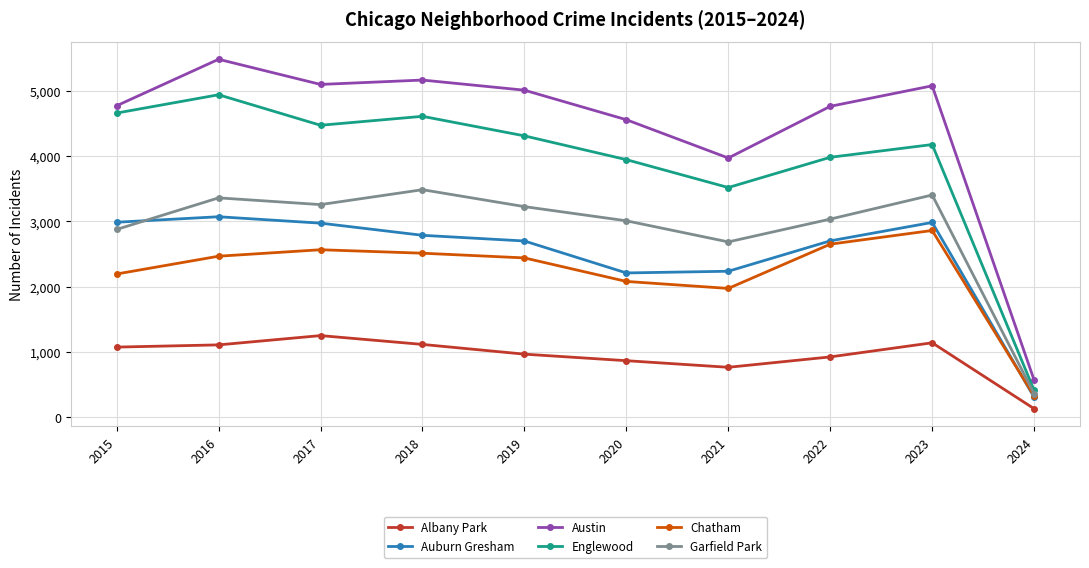

Where does the Englewood series first go above 4309?

2015